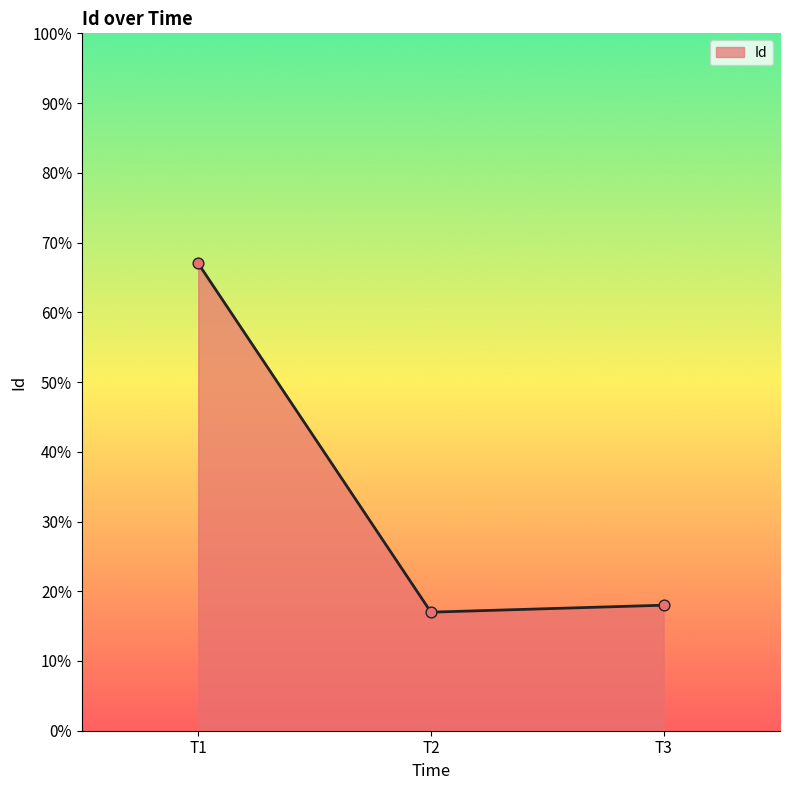

Which has a higher value, T1 or T2?

T1